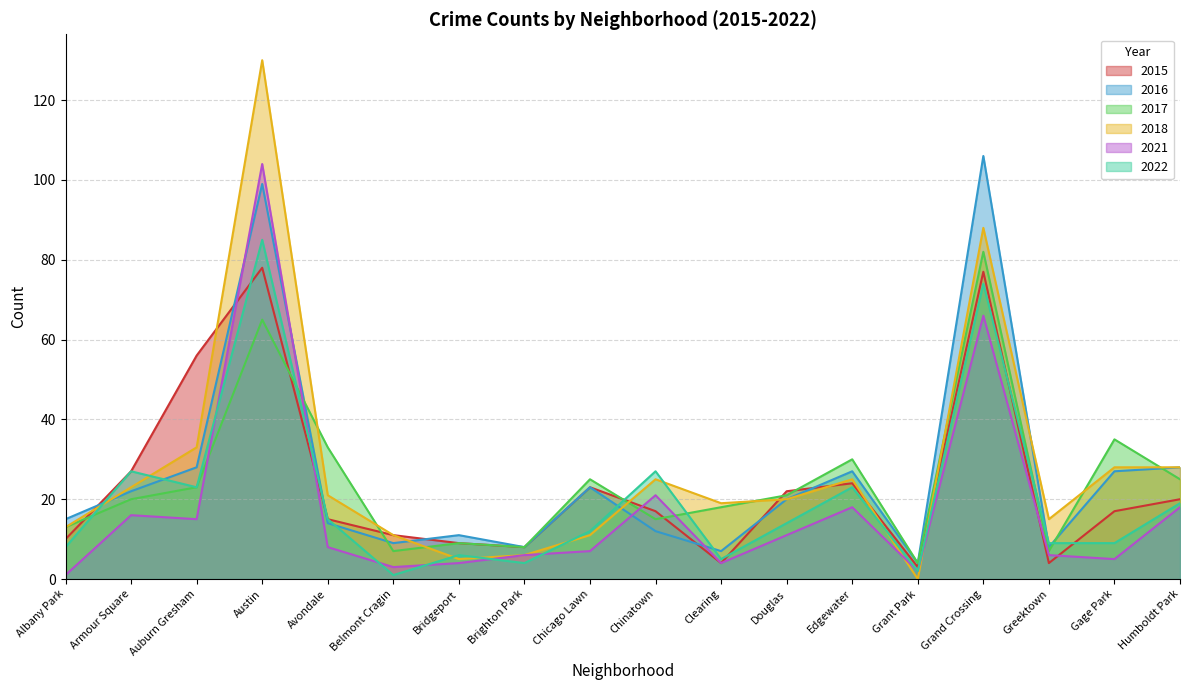

What is the average value of the 2016 series?

26